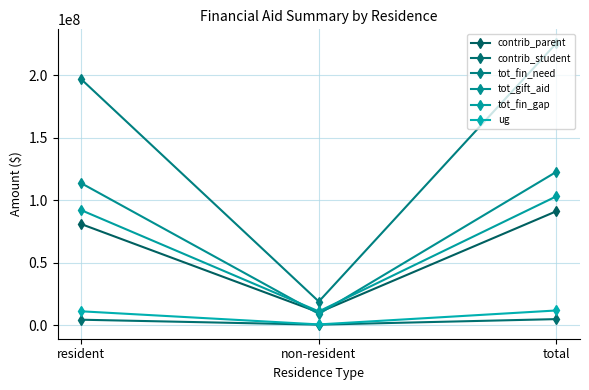

What is the value of the contrib_parent point at the 3rd from the left?

91156797.0